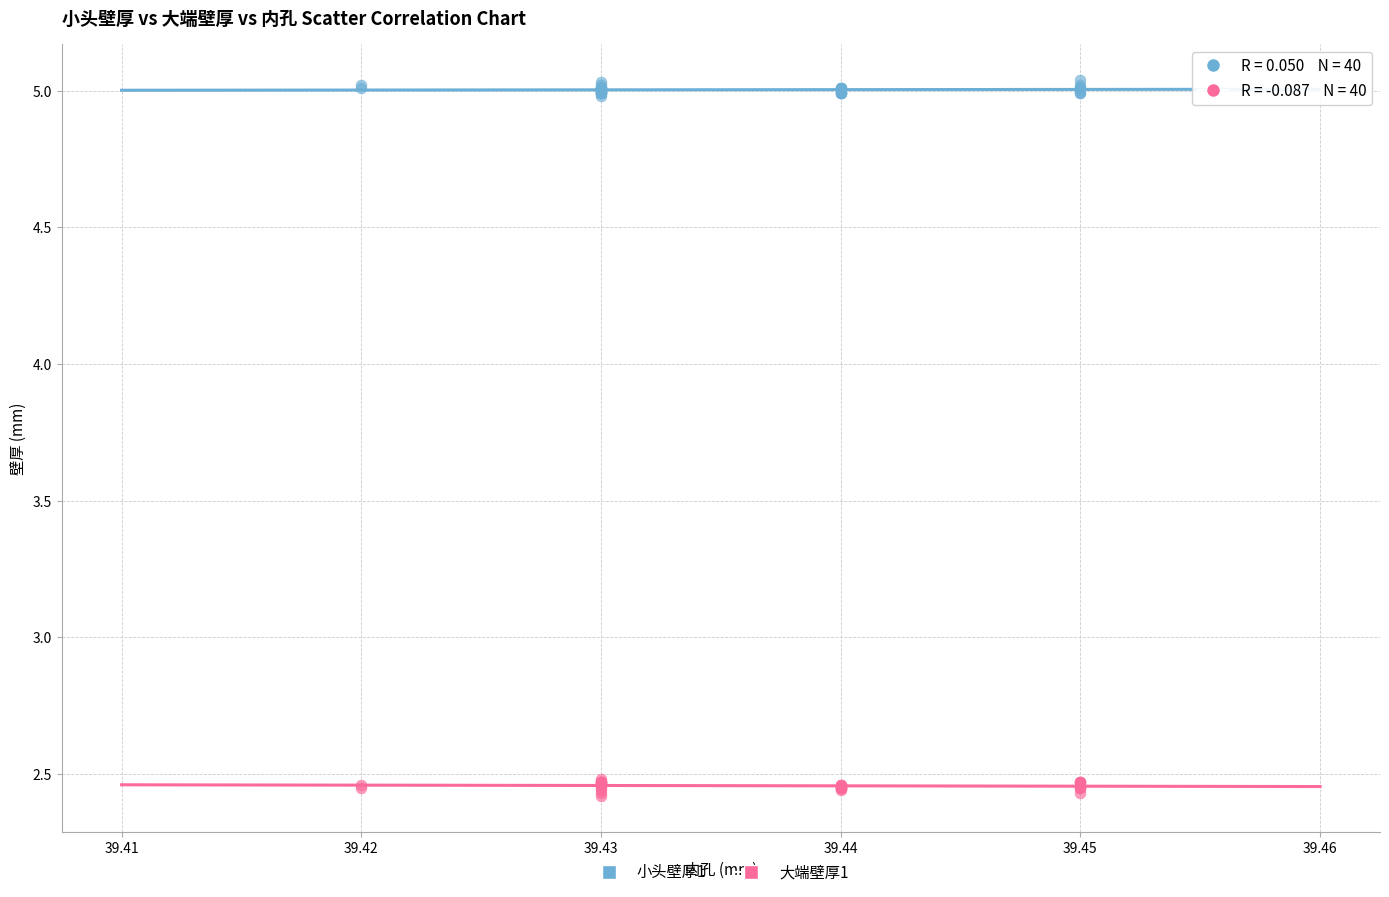

Which series contains the lowest Y value?

大端壁厚1